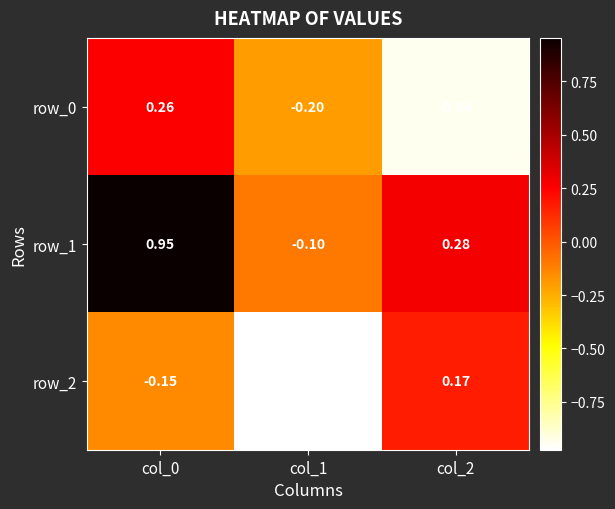

Is the value of row_2 at col_2 greater than the value of row_1 at col_2?

No